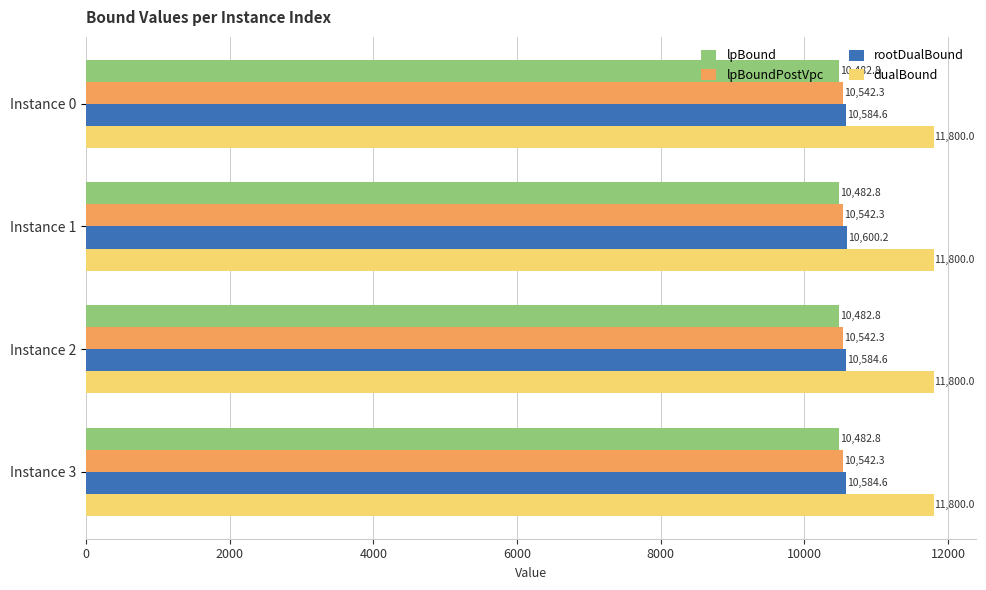

What is the highest value of the lpBound series?

10482.8